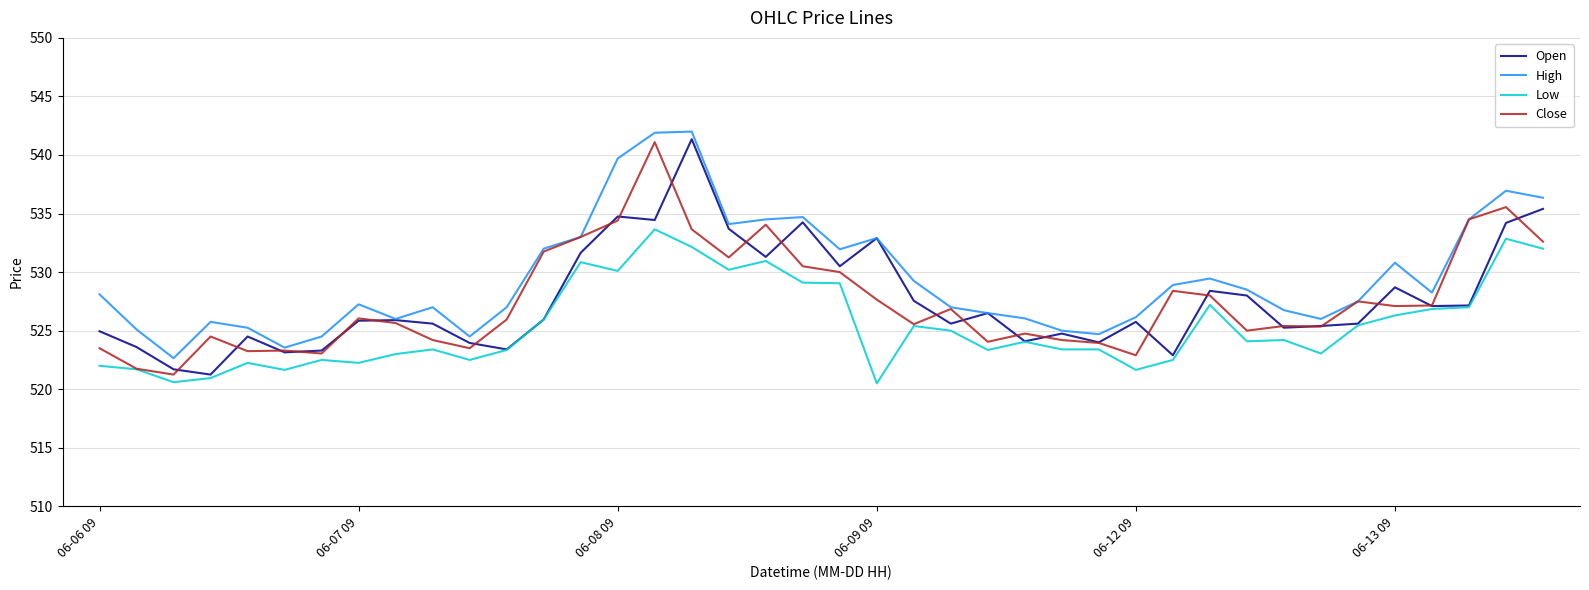

True or false: Low and High cross at least once.

False